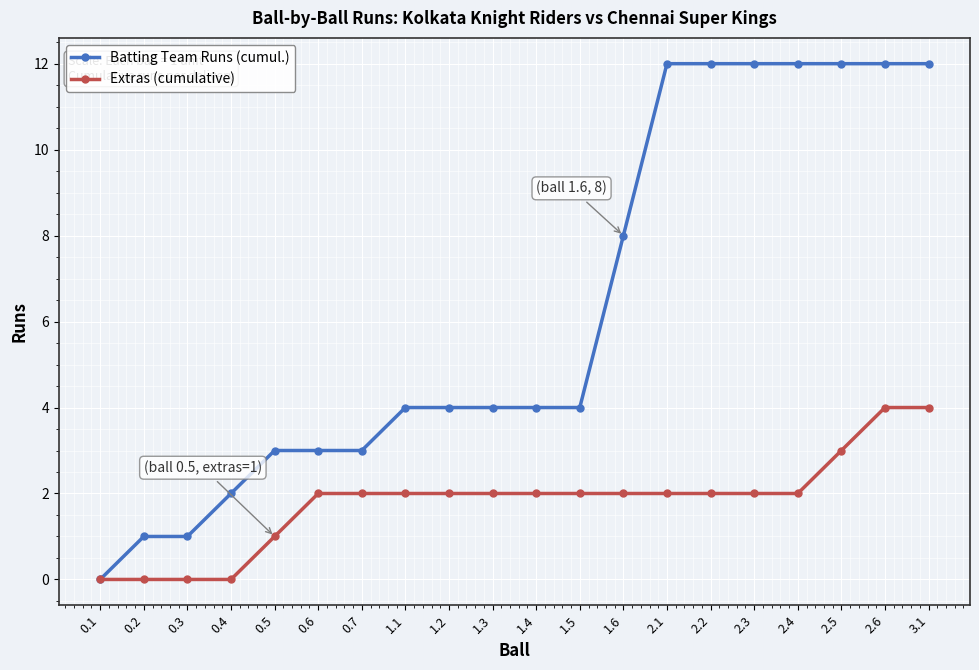

What are all the series names shown in the legend?

Batting Team Runs (cumul.), Extras (cumulative)